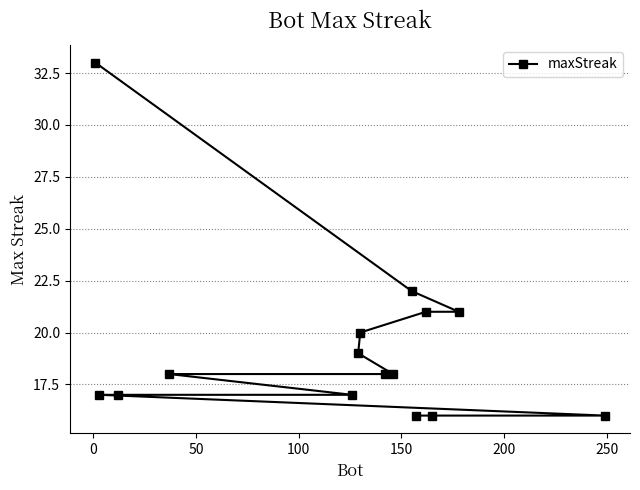

What is the value of the 4th point from the left?

18